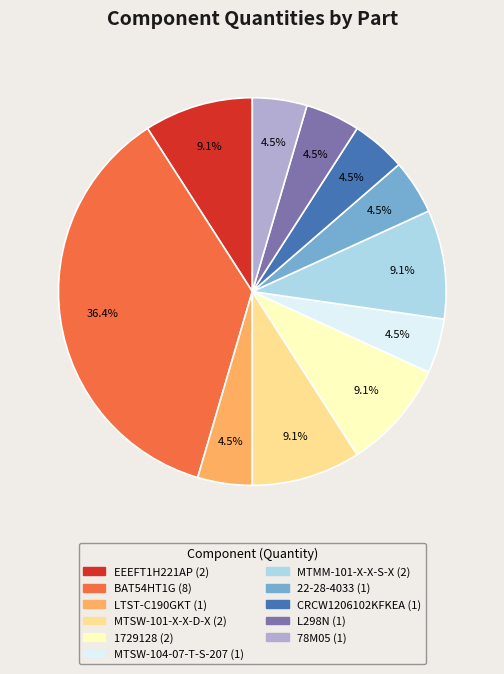

Approximately how many times larger is the value at CRCW1206102KFKEA compared to LTST-C190GKT?

1.0